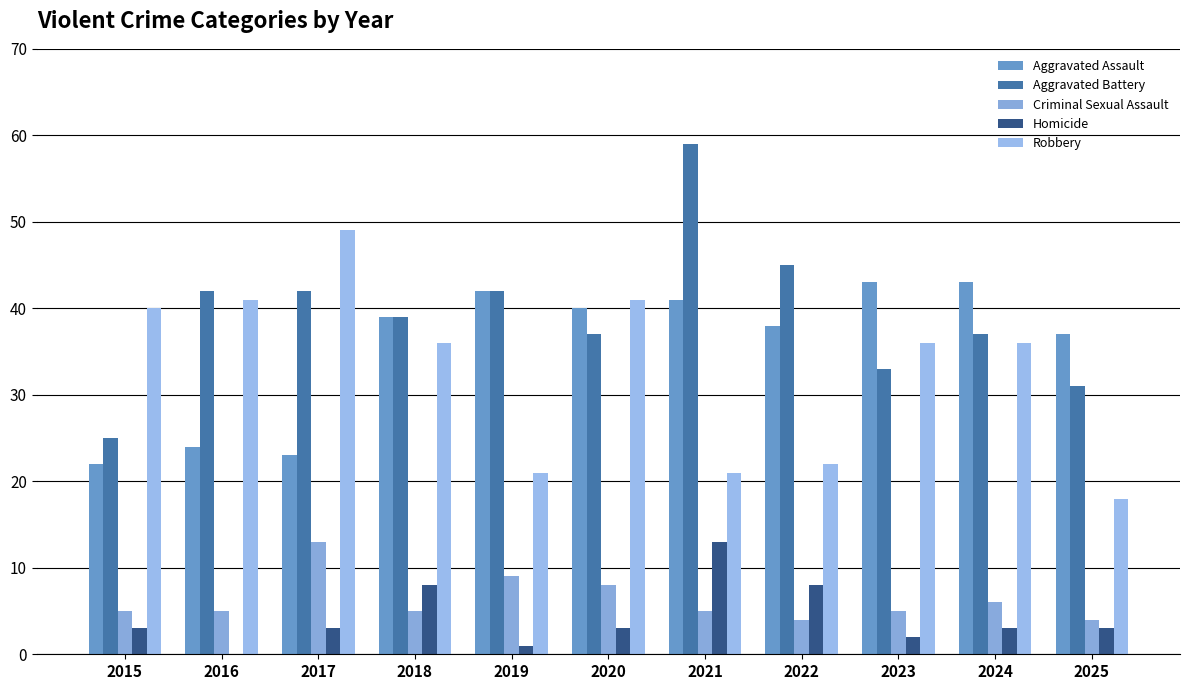

The value of Criminal Sexual Assault at 2016 is 2. True or false?

False